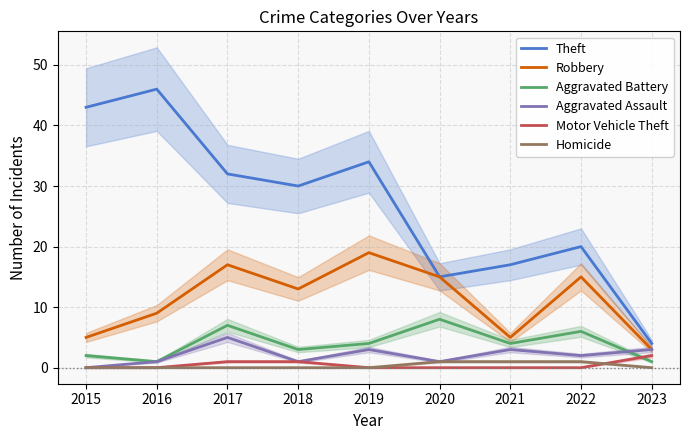

True or false: Homicide has more than 1 points higher than both neighbors.

False